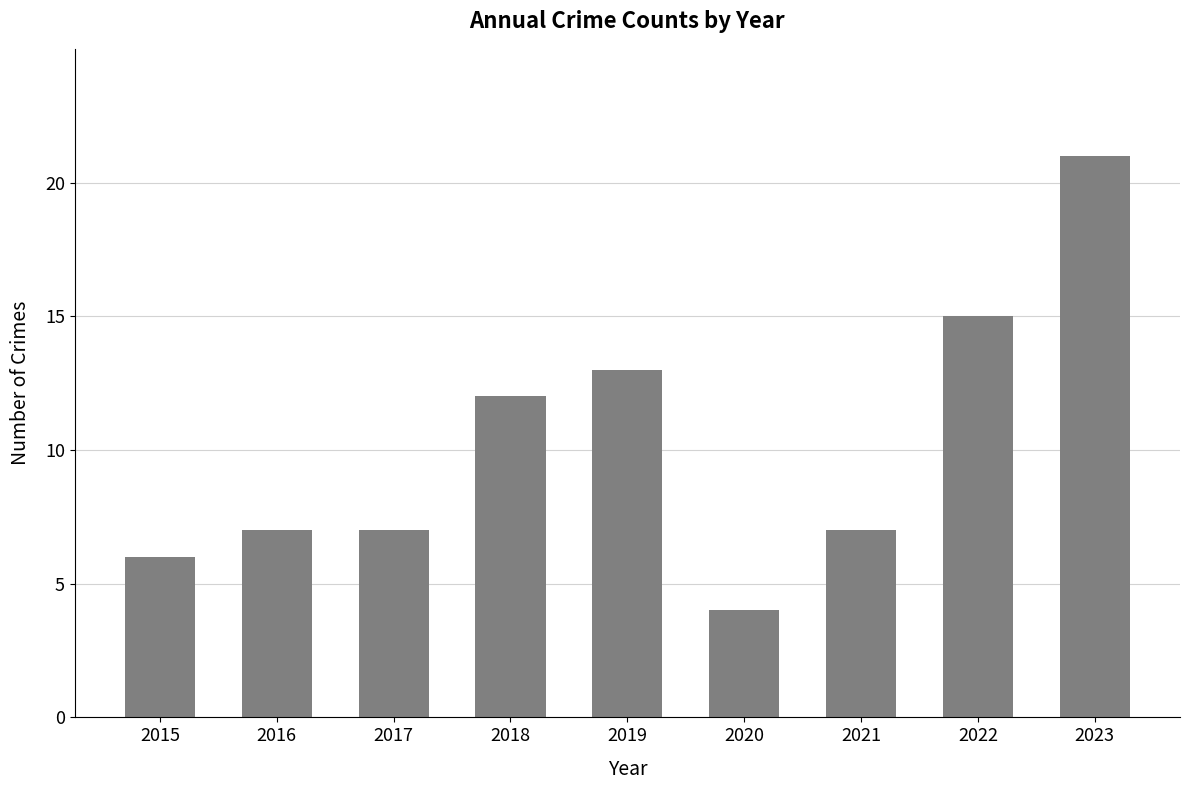

What is the difference between the maximum and minimum values?

17